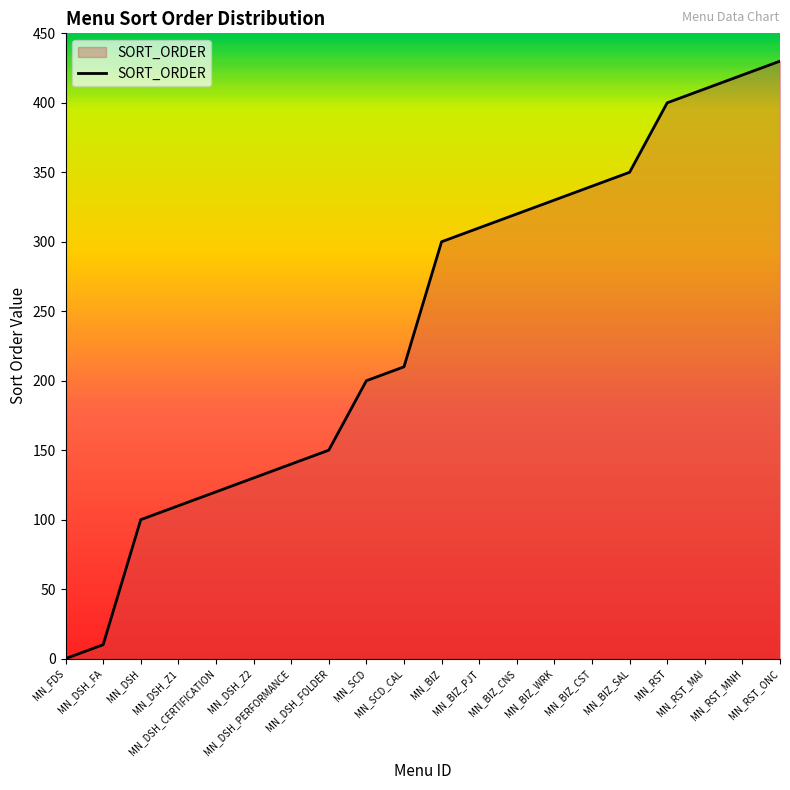

Rank the categories by value from highest to lowest.

MN_RST_ONC, MN_RST_MNH, MN_RST_MAI, MN_RST, MN_BIZ_SAL, MN_BIZ_CST, MN_BIZ_WRK, MN_BIZ_CNS, MN_BIZ_PJT, MN_BIZ, MN_SCD_CAL, MN_SCD, MN_DSH_FOLDER, MN_DSH_PERFORMANCE, MN_DSH_Z2, MN_DSH_CERTIFICATION, MN_DSH_Z1, MN_DSH, MN_DSH_FA, MN_FDS